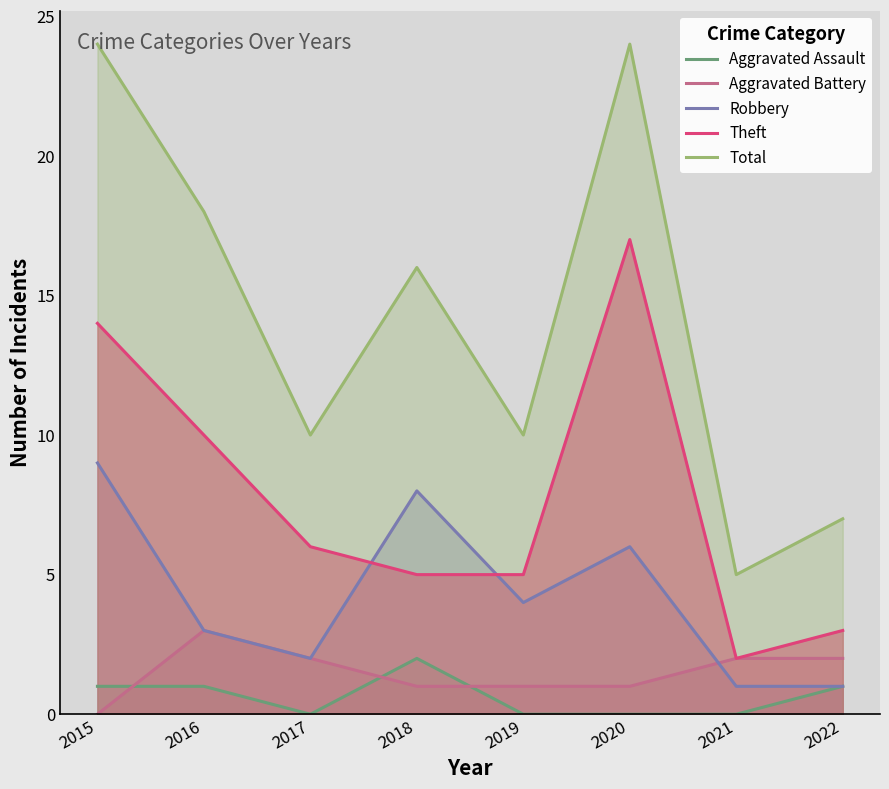

Reading left to right, list all the values displayed in this chart.

Aggravated Assault: 2015=1	2016=1	2017=0	2018=2	2019=0	2020=0	2021=0	2022=1
Aggravated Battery: 2015=0	2016=3	2017=2	2018=1	2019=1	2020=1	2021=2	2022=2
Robbery: 2015=9	2016=3	2017=2	2018=8	2019=4	2020=6	2021=1	2022=1
Theft: 2015=14	2016=10	2017=6	2018=5	2019=5	2020=17	2021=2	2022=3
Total: 2015=24	2016=18	2017=10	2018=16	2019=10	2020=24	2021=5	2022=7